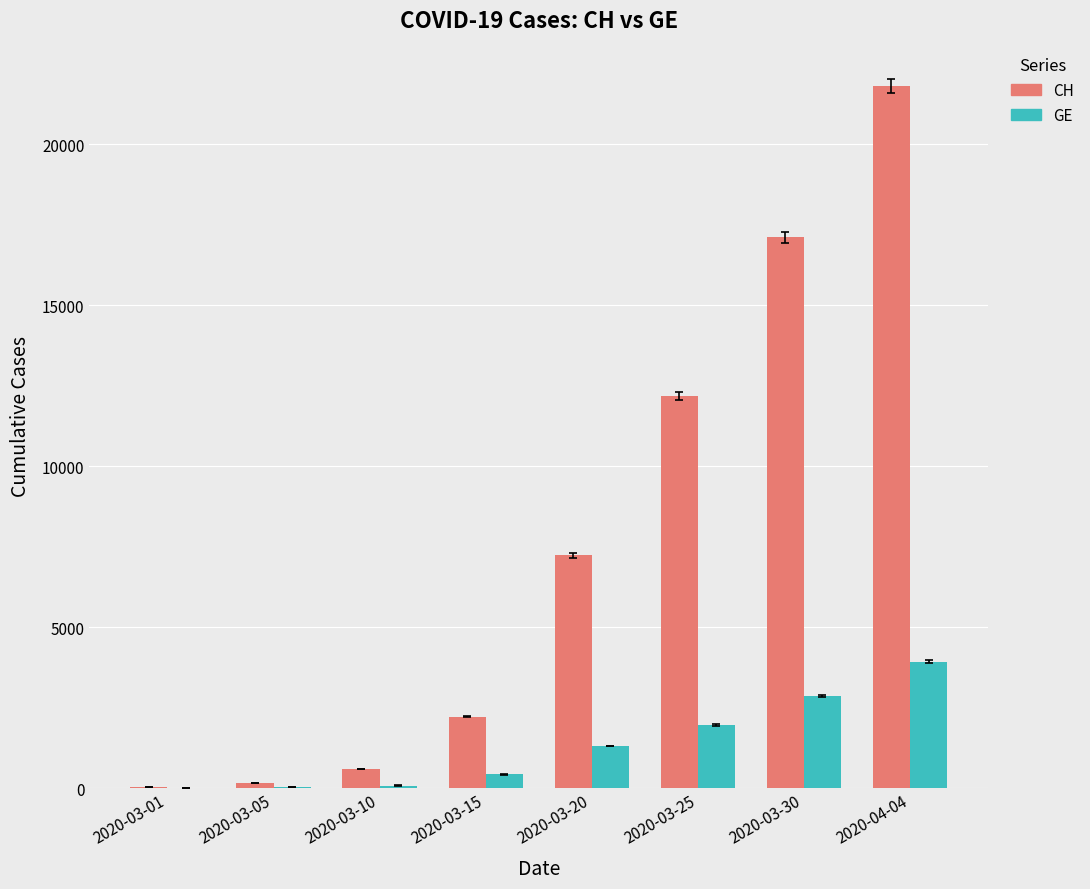

What is the difference between the CH values at 2020-03-05 and 2020-03-01?

108